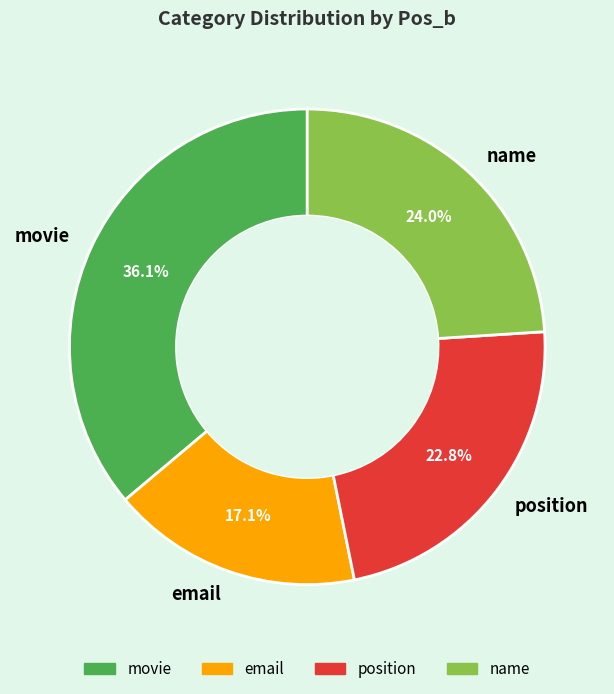

Does movie represent more than half of the total?

No